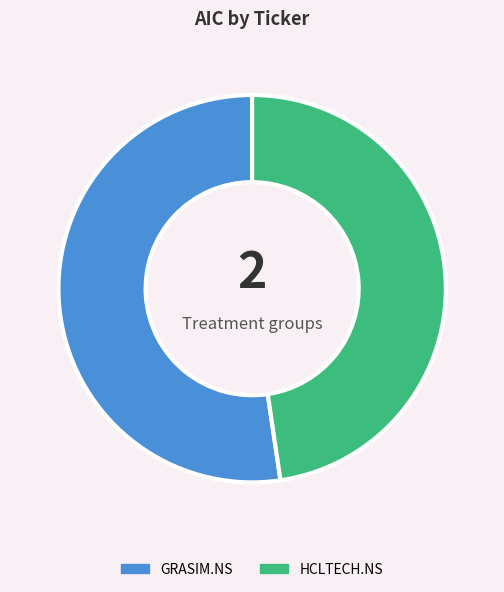

Is the sum of GRASIM.NS and HCLTECH.NS greater than half?

Yes